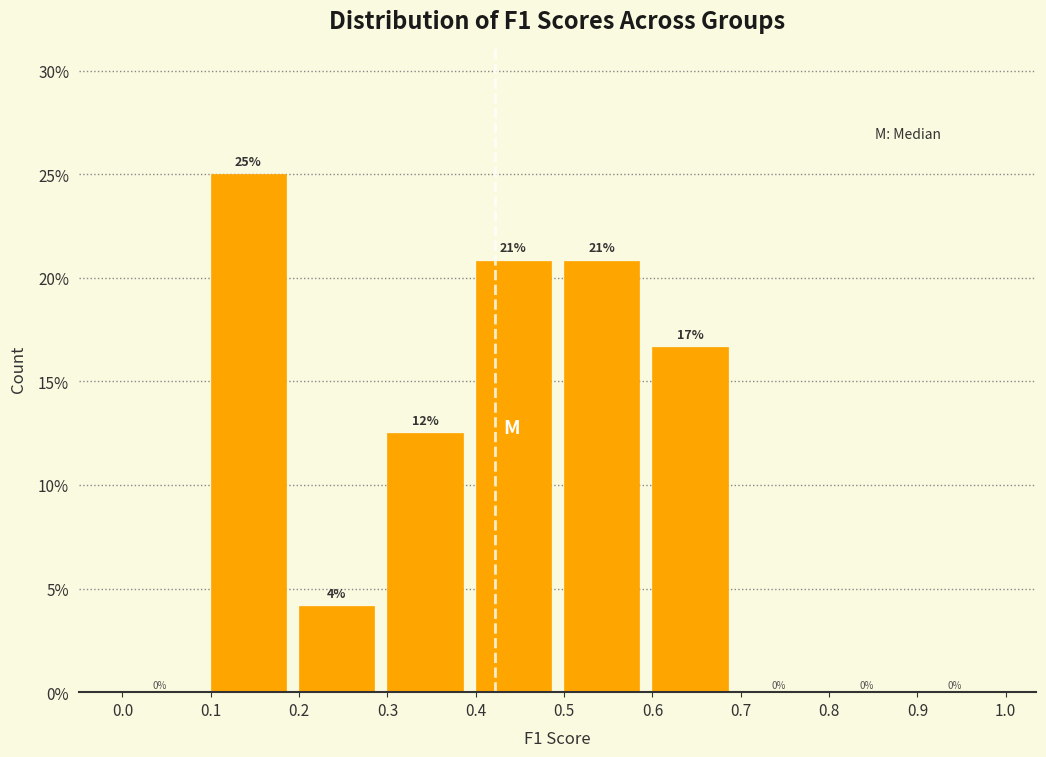

Which range on the x-axis has the tallest bar?

0.1 to 0.2